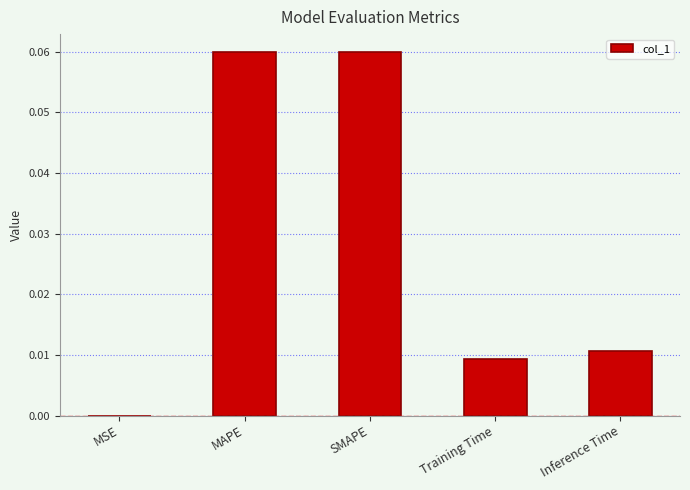

True or false: the data shows 0.0 at Inference Time.

True